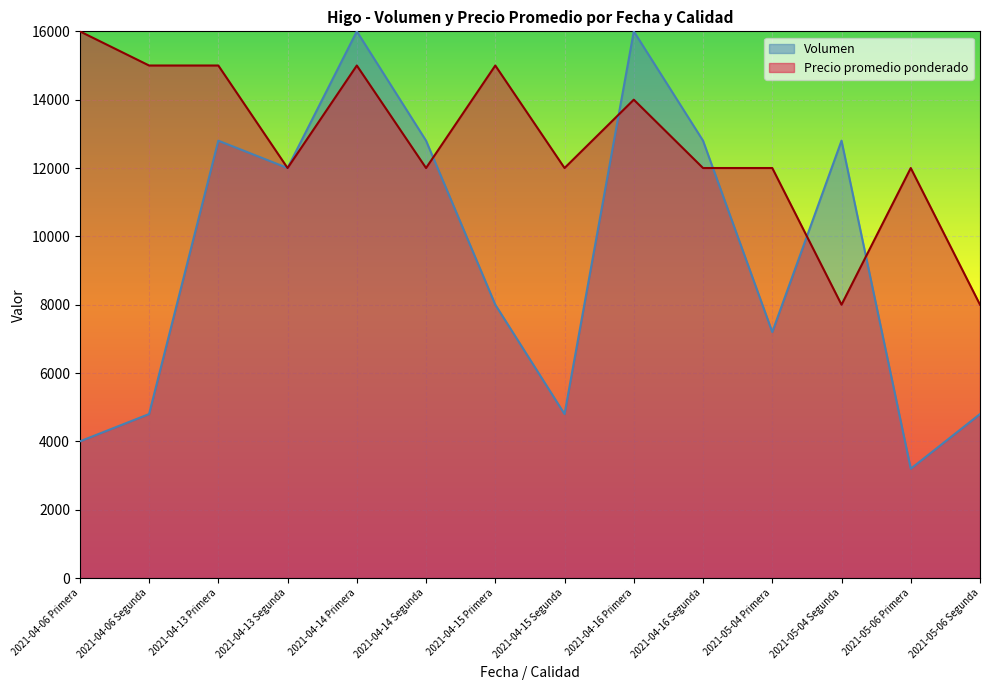

Which category has the highest value in the Volumen series?

2021-04-14 Primera